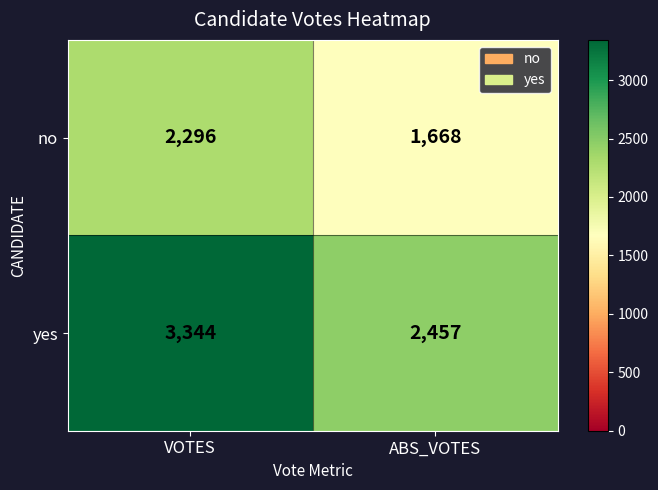

The no series shows 1668 at ABS_VOTES. True or false?

True